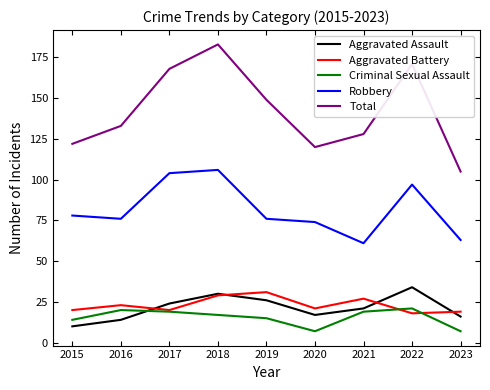

Between 2016 and 2017, which series saw the biggest shift?

Total